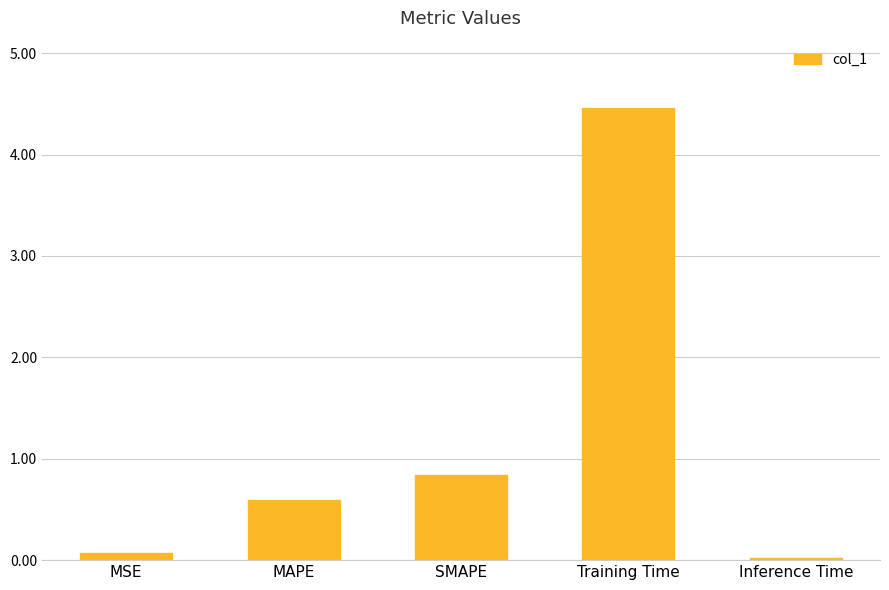

Is it true that the value at Inference Time is 0.0?

True